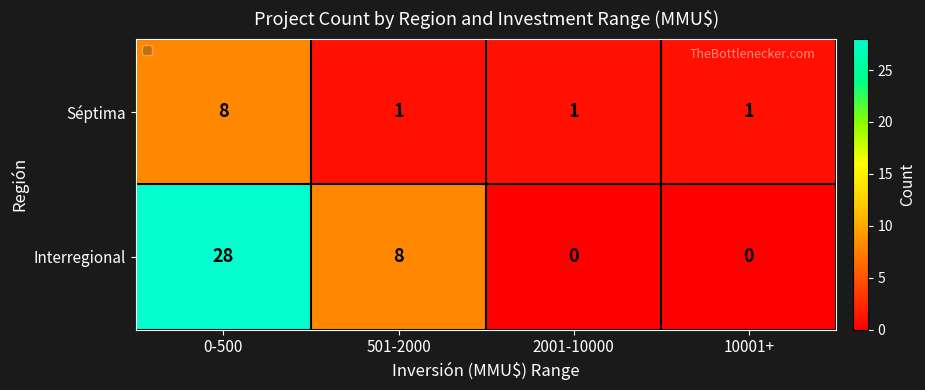

Rank the series by their maximum value, from lowest to highest.

Séptima, Interregional